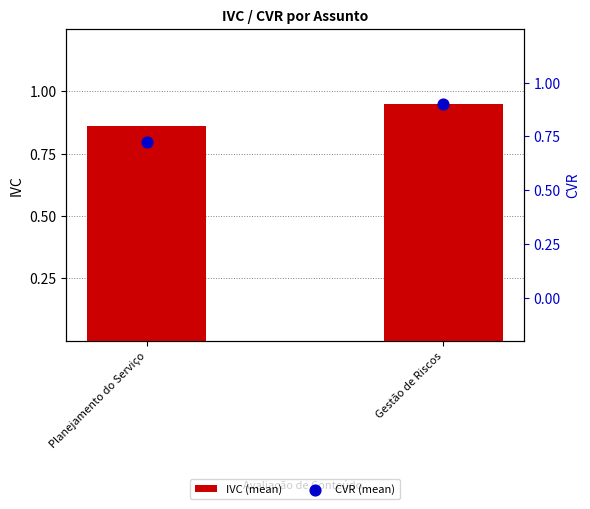

At how many categories does at least one series exceed 0?

2